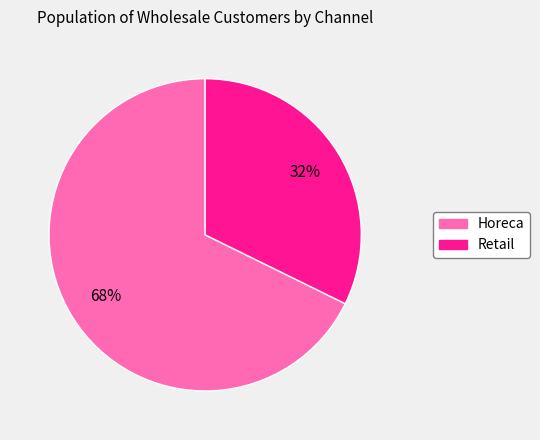

Which slice represents more than half of the pie?

Horeca